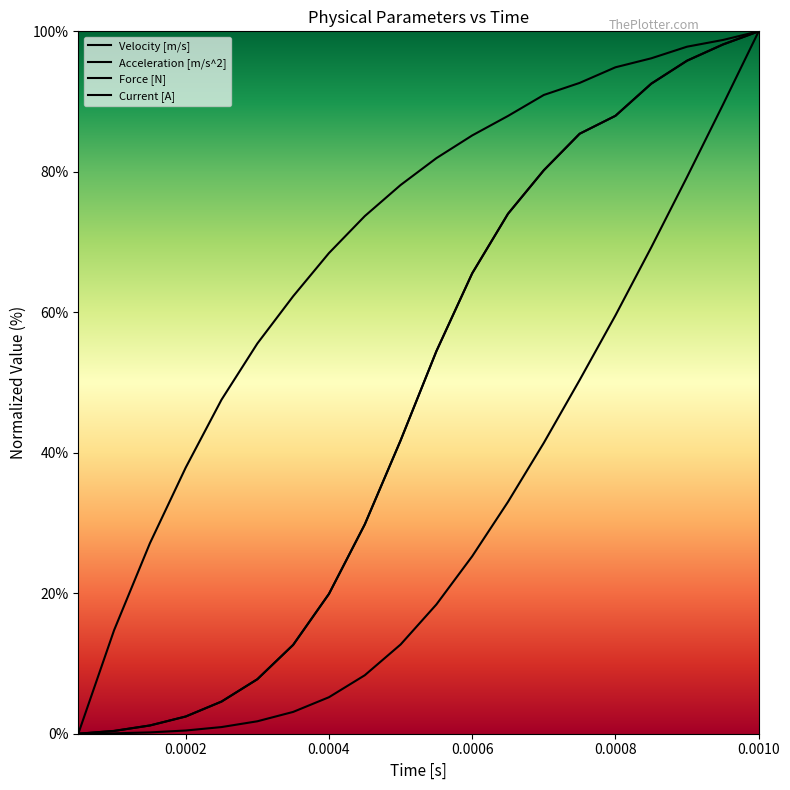

At which category is the sum across all series the highest?

0.0010